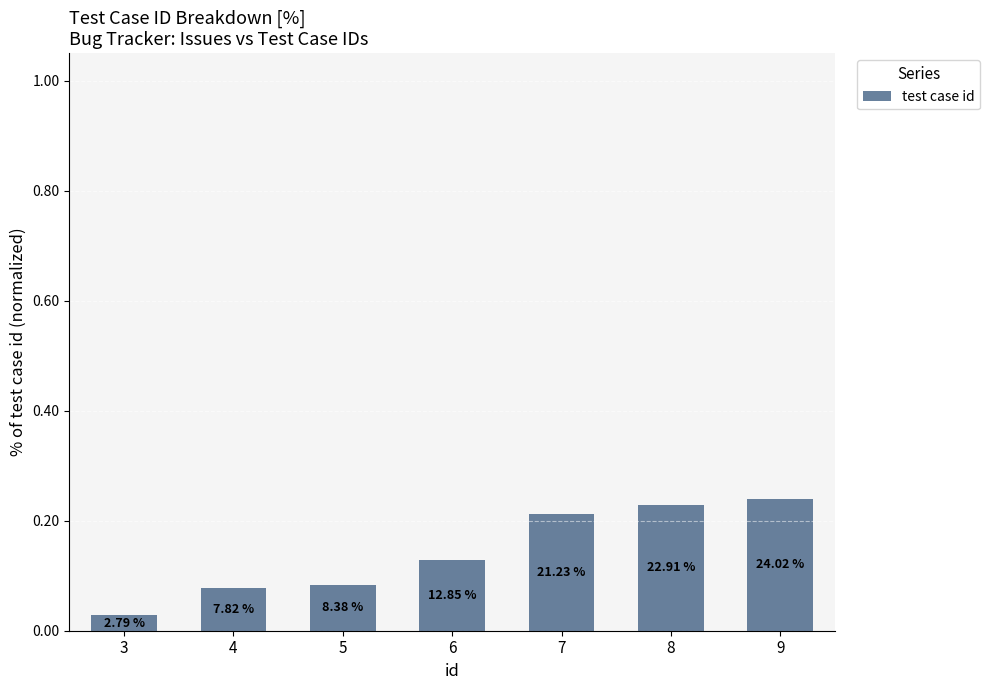

Reading right to left, extract all data points from this chart.

9=0.2	8=0.2	7=0.2	6=0.1	5=0.1	4=0.1	3=0.0